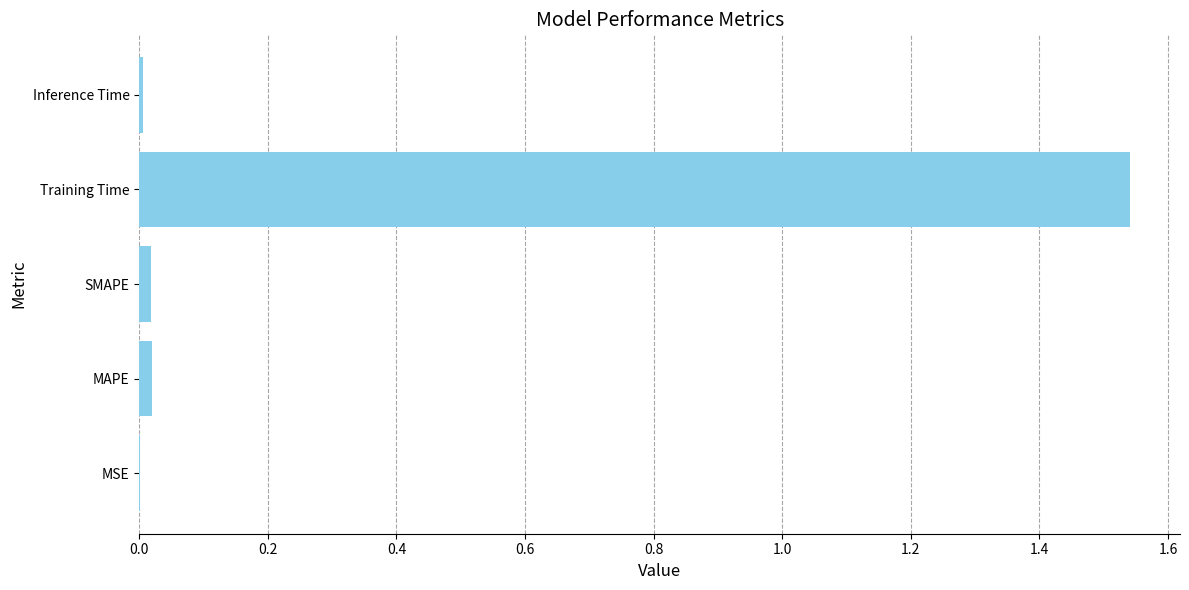

The chart shows a value of 0.4 at Training Time. True or false?

False